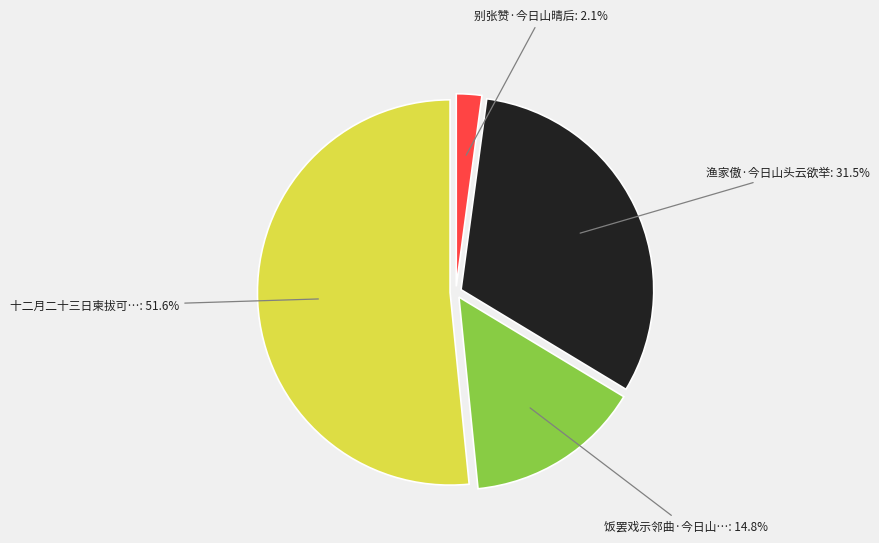

Is there a majority slice in this chart?

Yes